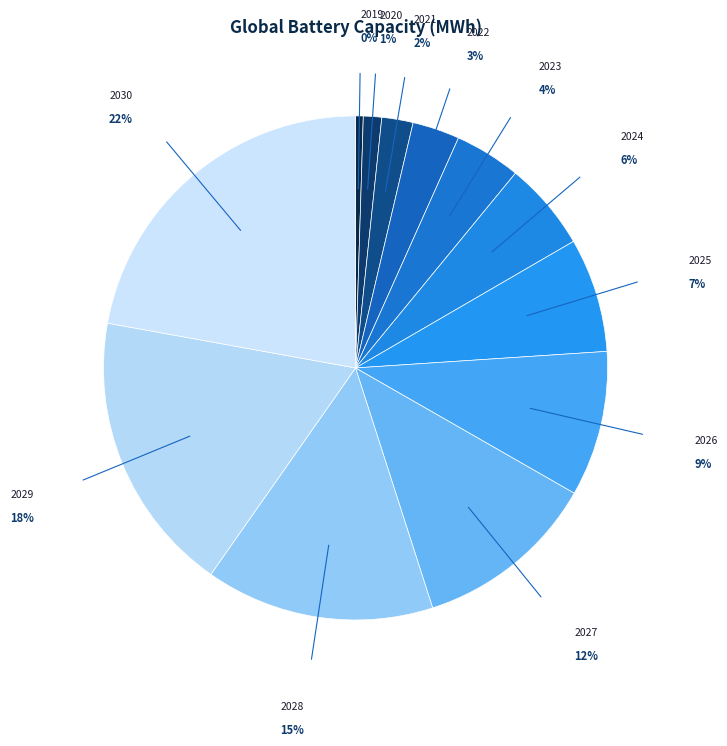

Rank the categories by value from lowest to highest.

2019, 2020, 2021, 2022, 2023, 2024, 2025, 2026, 2027, 2028, 2029, 2030